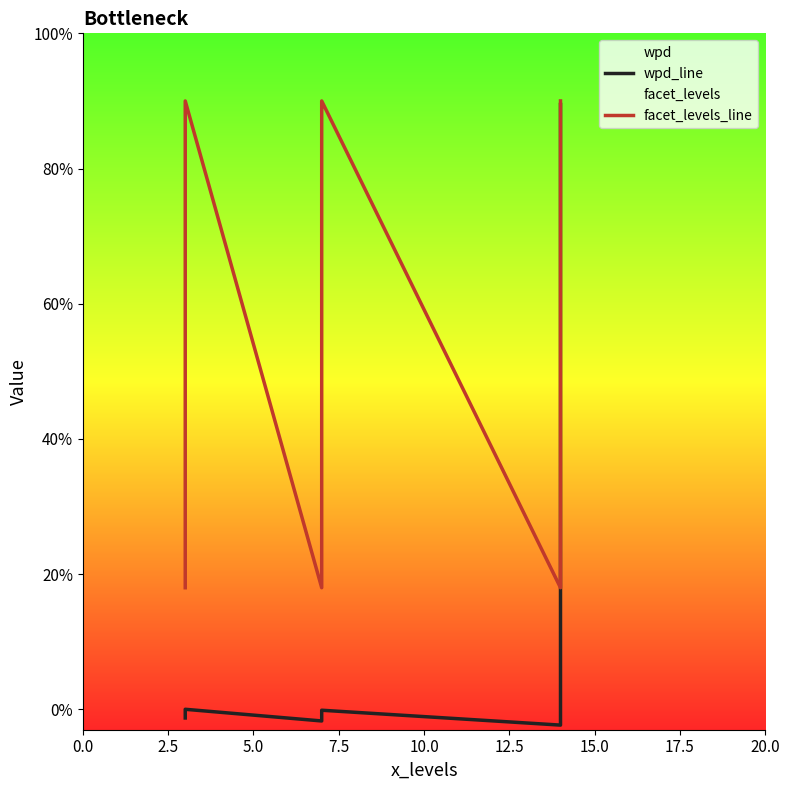

At 5.0, list the series in order from largest to smallest.

facet_levels_line, wpd_line